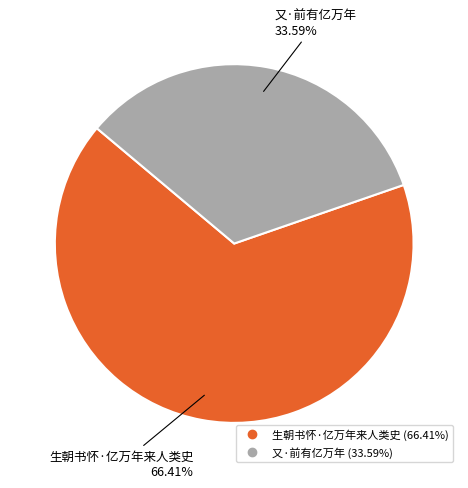

Which slice is the largest?

生朝书怀·亿万年来人类史